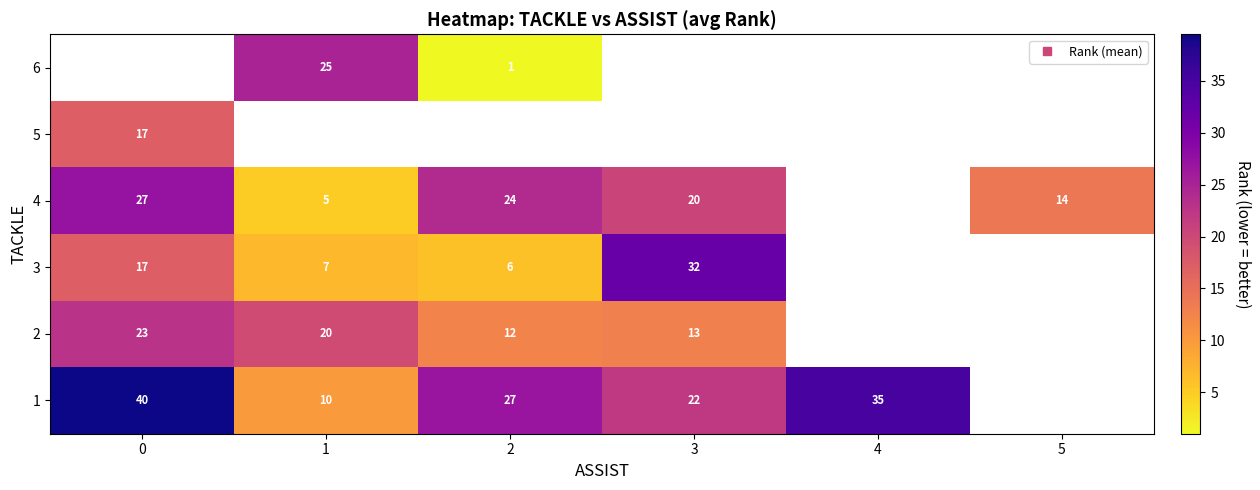

True or false: 1 has a value of 2.9 at 1.

False